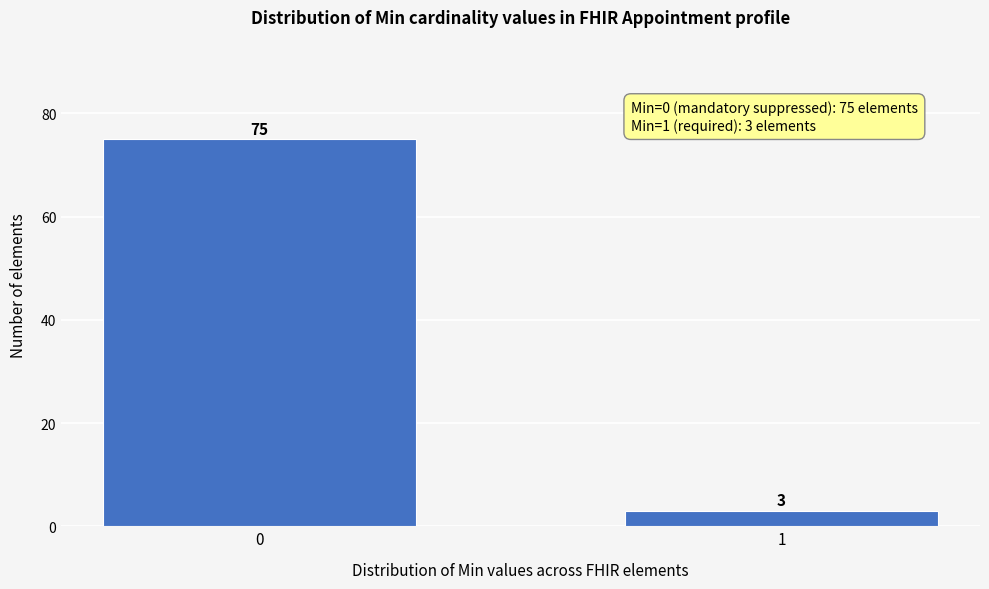

Reading right to left, list all the values displayed in this chart.

3	75